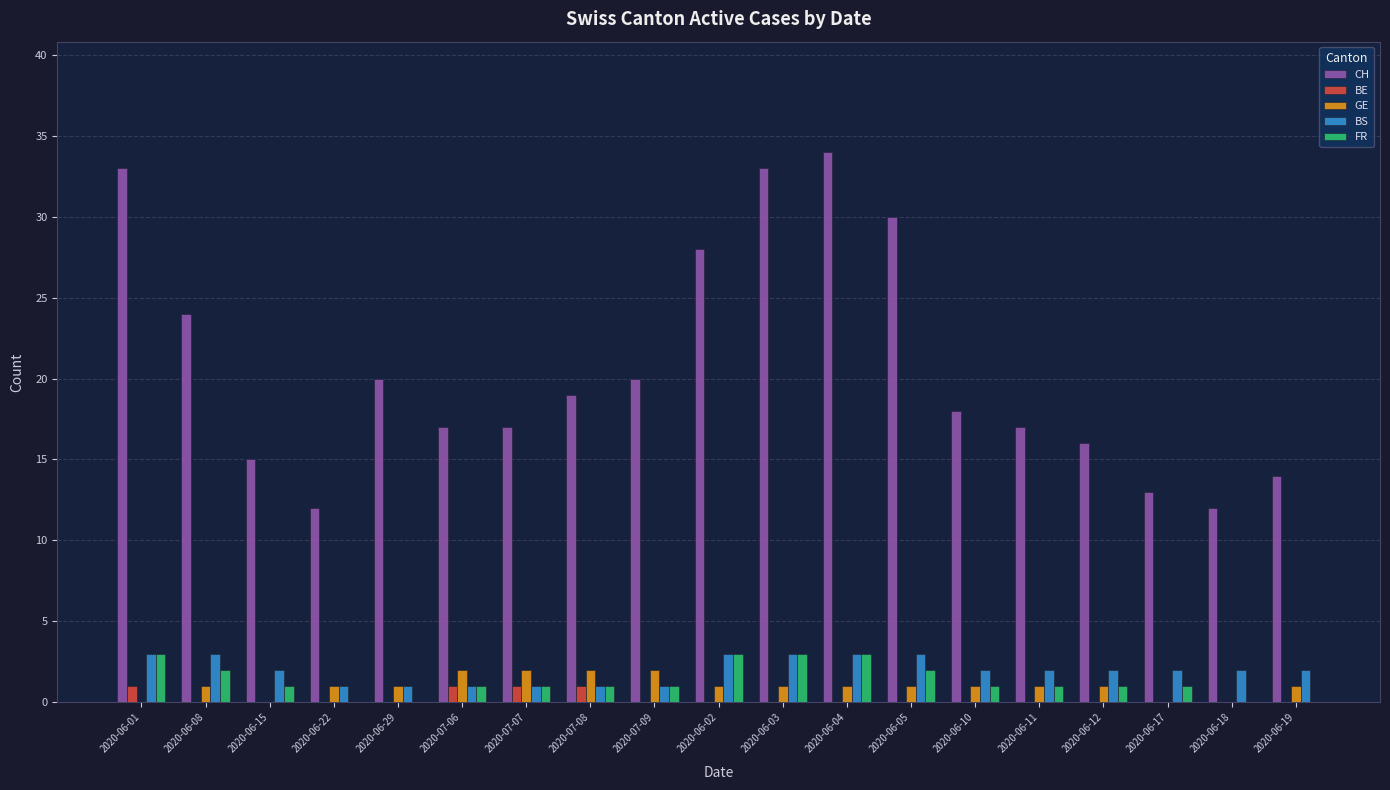

Where does the BS series first go above 2?

2020-06-01